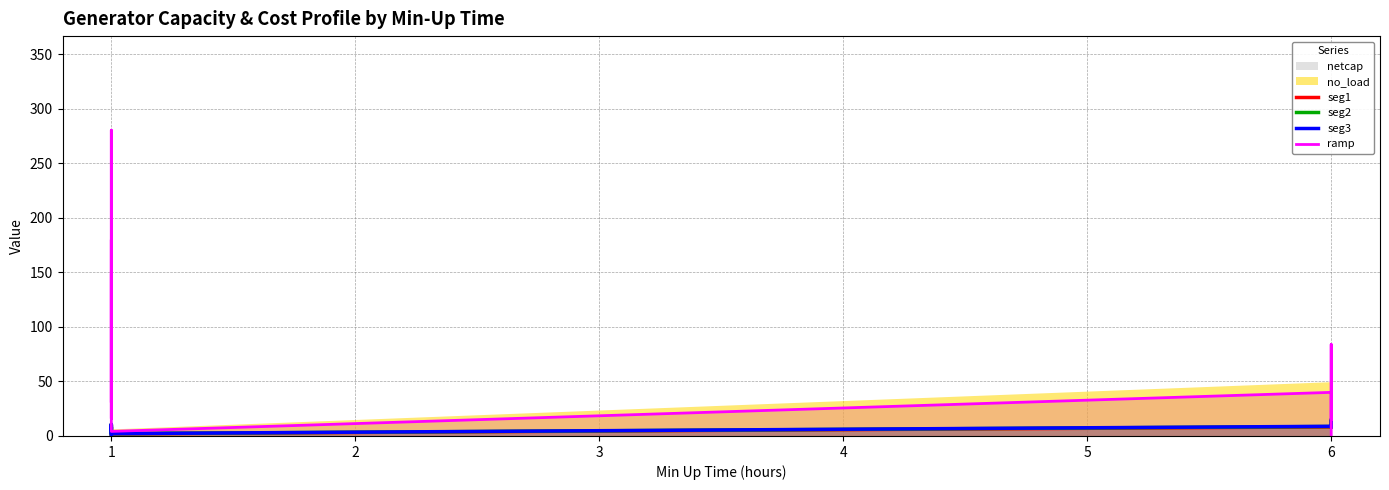

At how many categories does at least one series exceed 262?

1